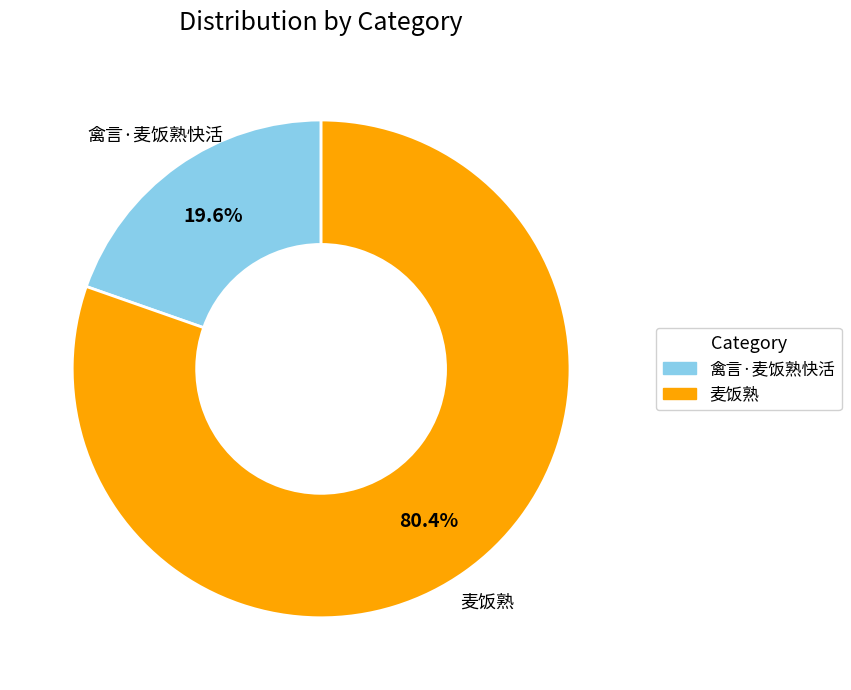

What is the total percentage of 禽言·麦饭熟快活 and 麦饭熟?

100.0%